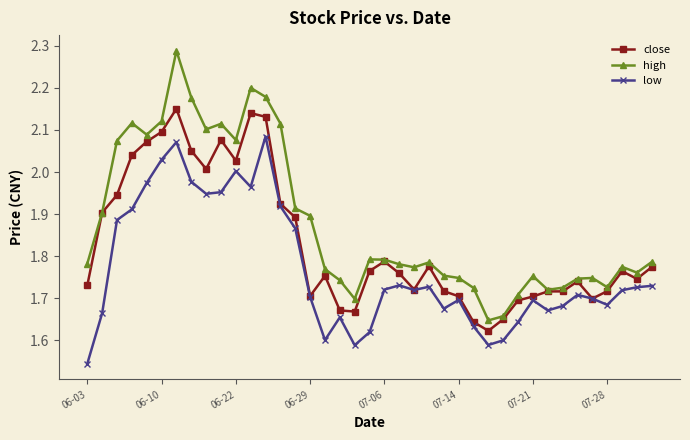

At how many categories does at least one series exceed 2?

12